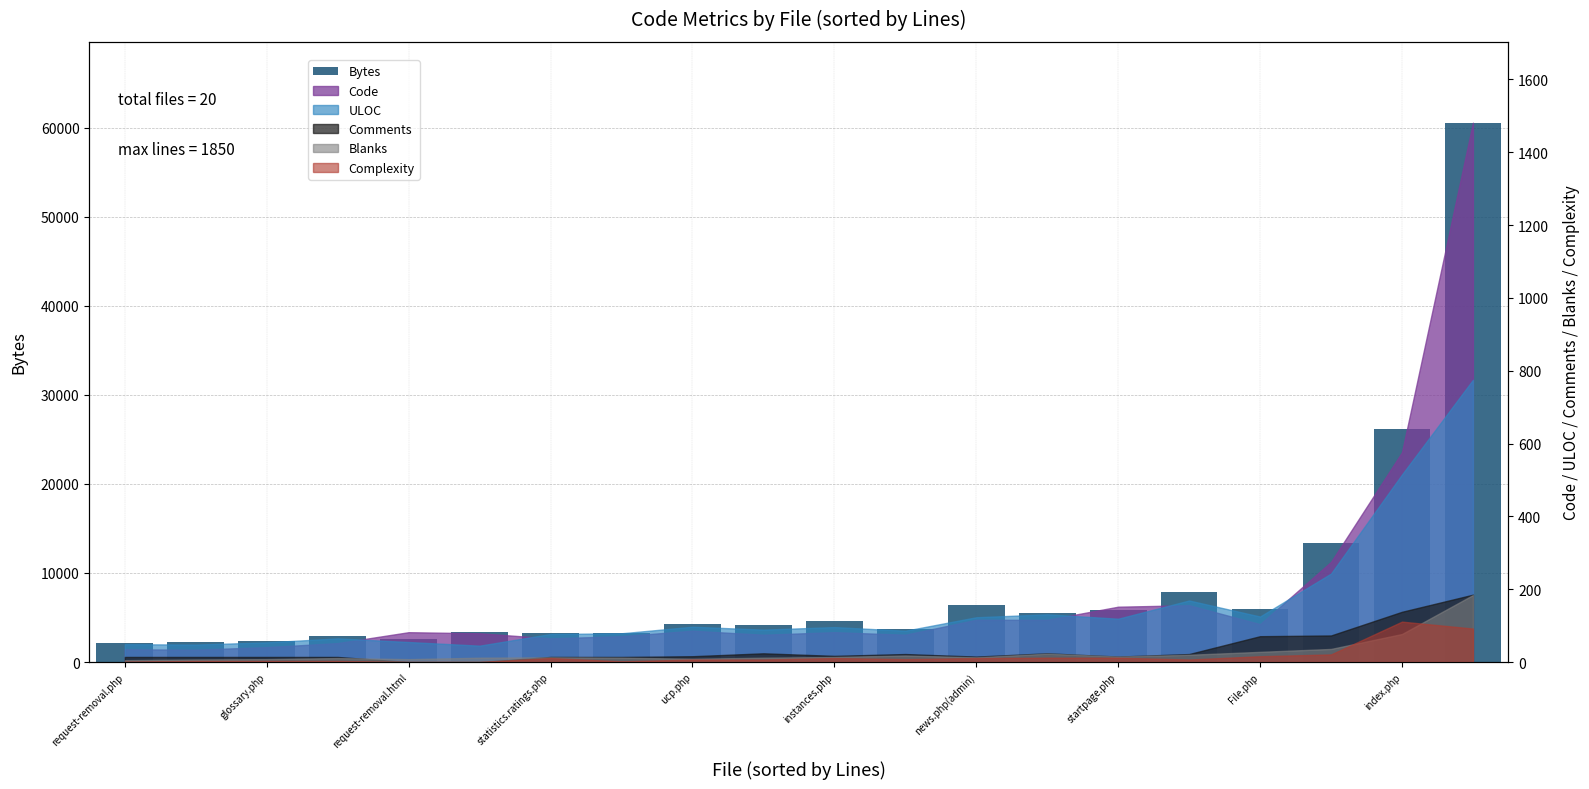

How many values exceed 4238?

9